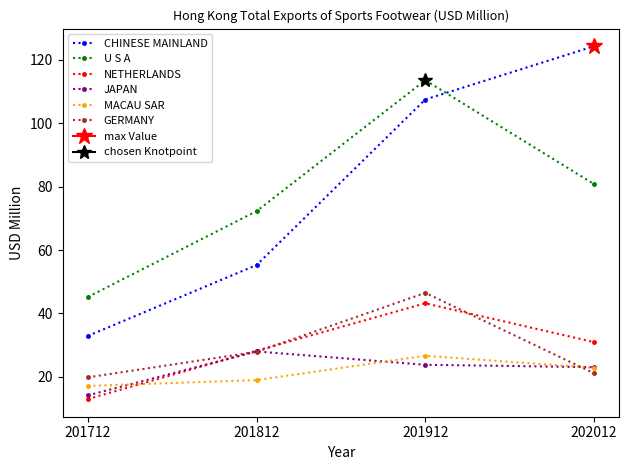

How many data points in JAPAN are above 23?

3